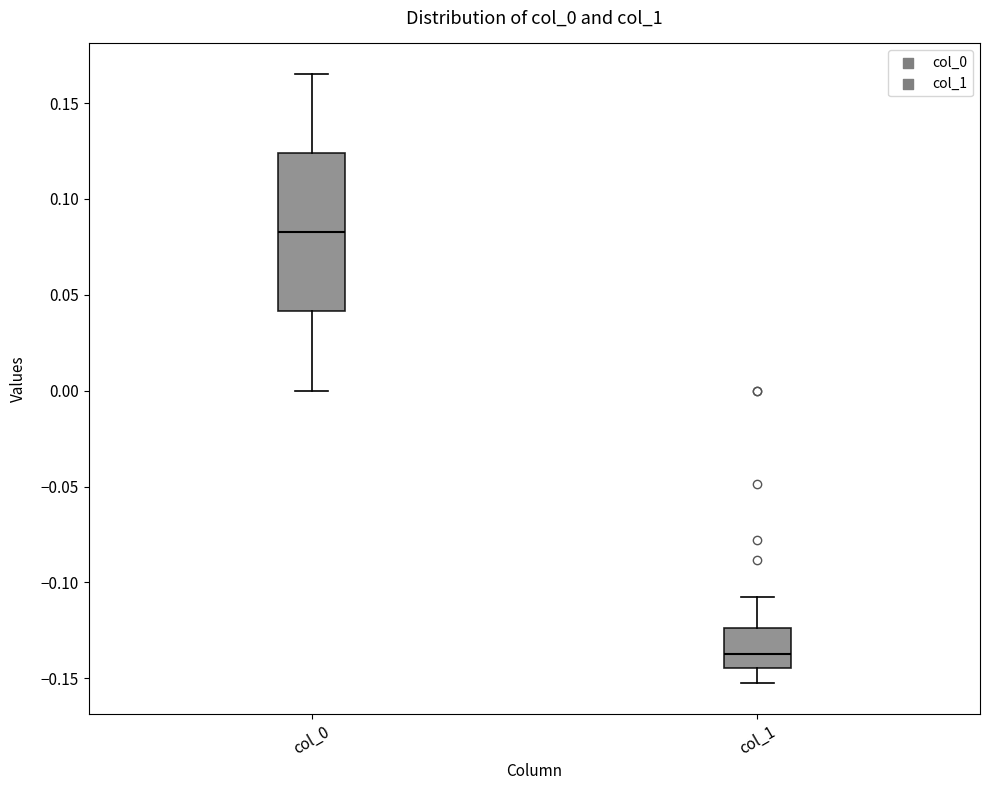

Comparing the boxes themselves (not the whiskers), which one is the tallest?

col_0